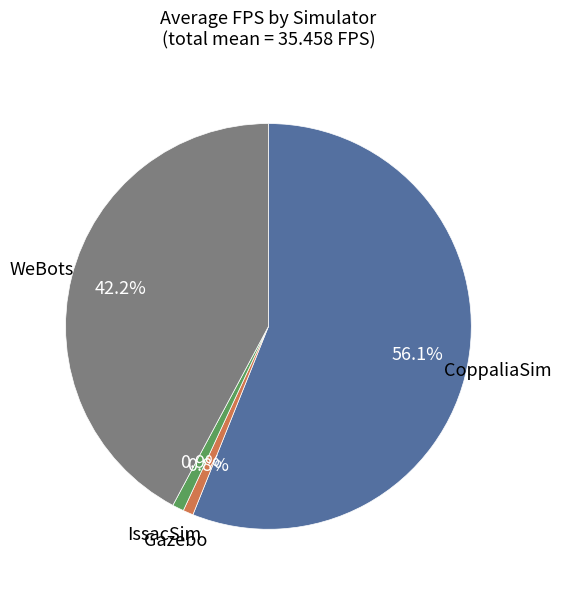

Does any single category account for the majority?

Yes